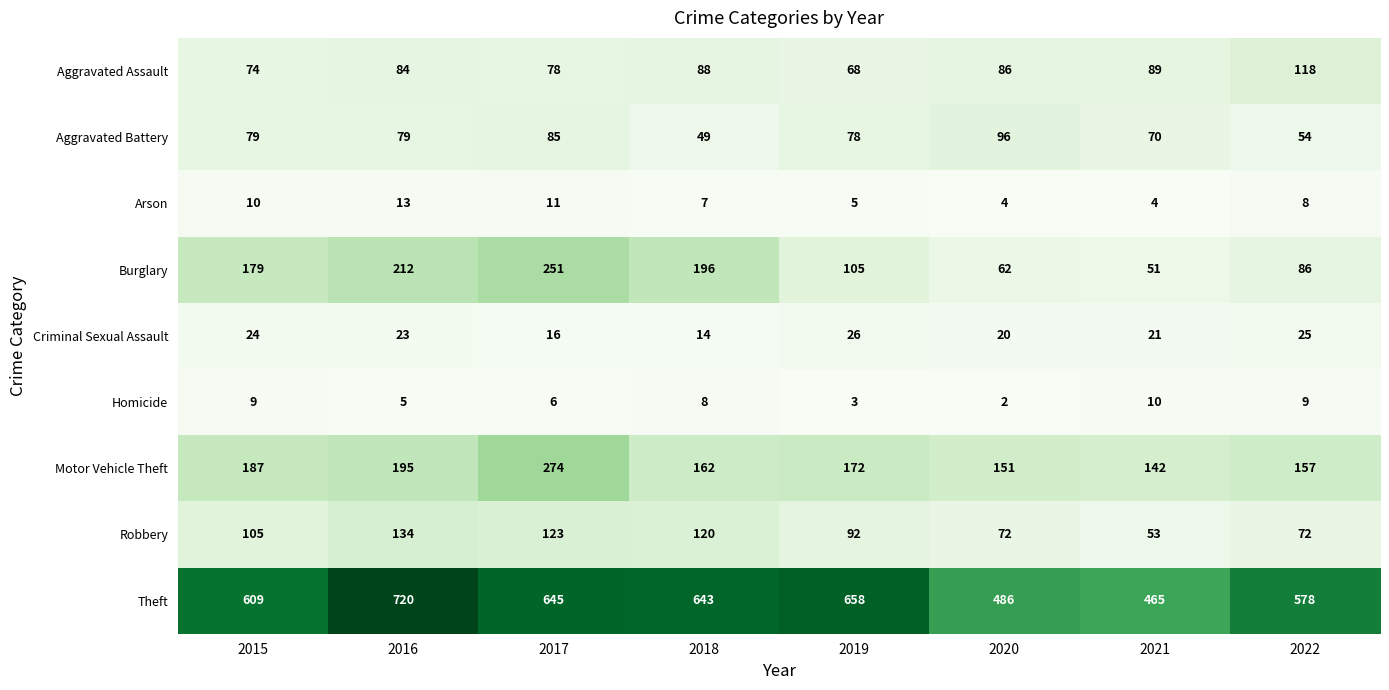

Rank the series at 2021 from lowest to highest value.

Arson, Homicide, Criminal Sexual Assault, Burglary, Robbery, Aggravated Battery, Aggravated Assault, Motor Vehicle Theft, Theft